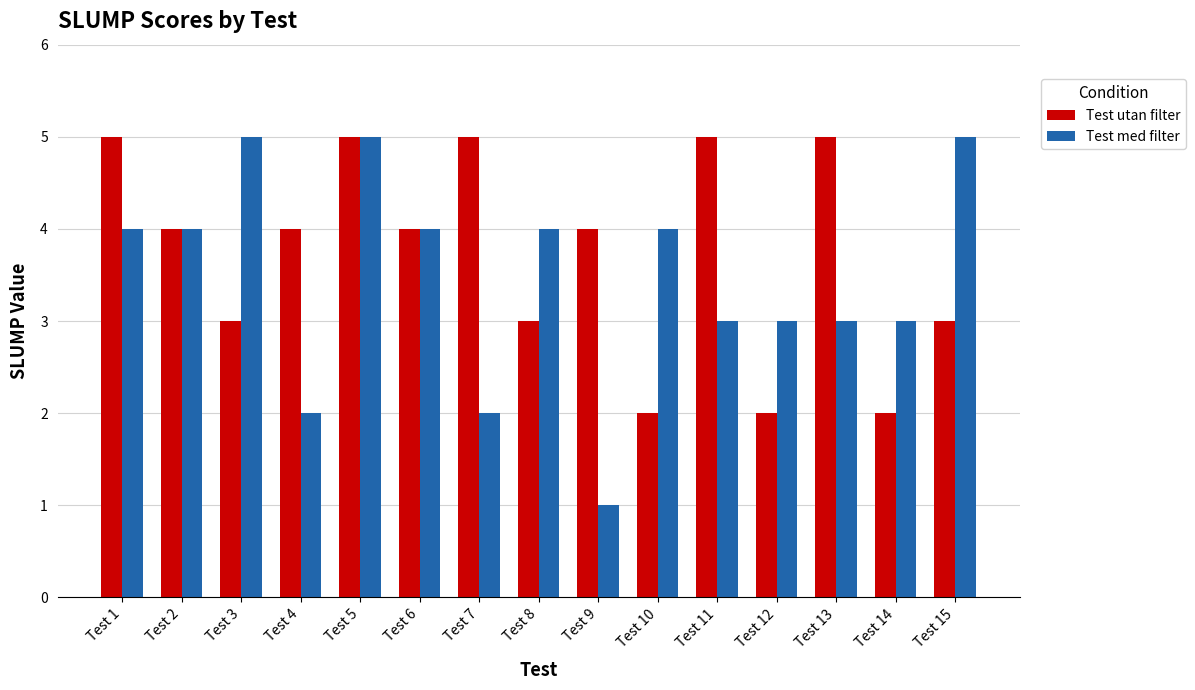

Reading right to left, list all the values displayed in this chart.

Test utan filter: 3	2	5	2	5	2	4	3	5	4	5	4	3	4	5
Test med filter: 5	3	3	3	3	4	1	4	2	4	5	2	5	4	4